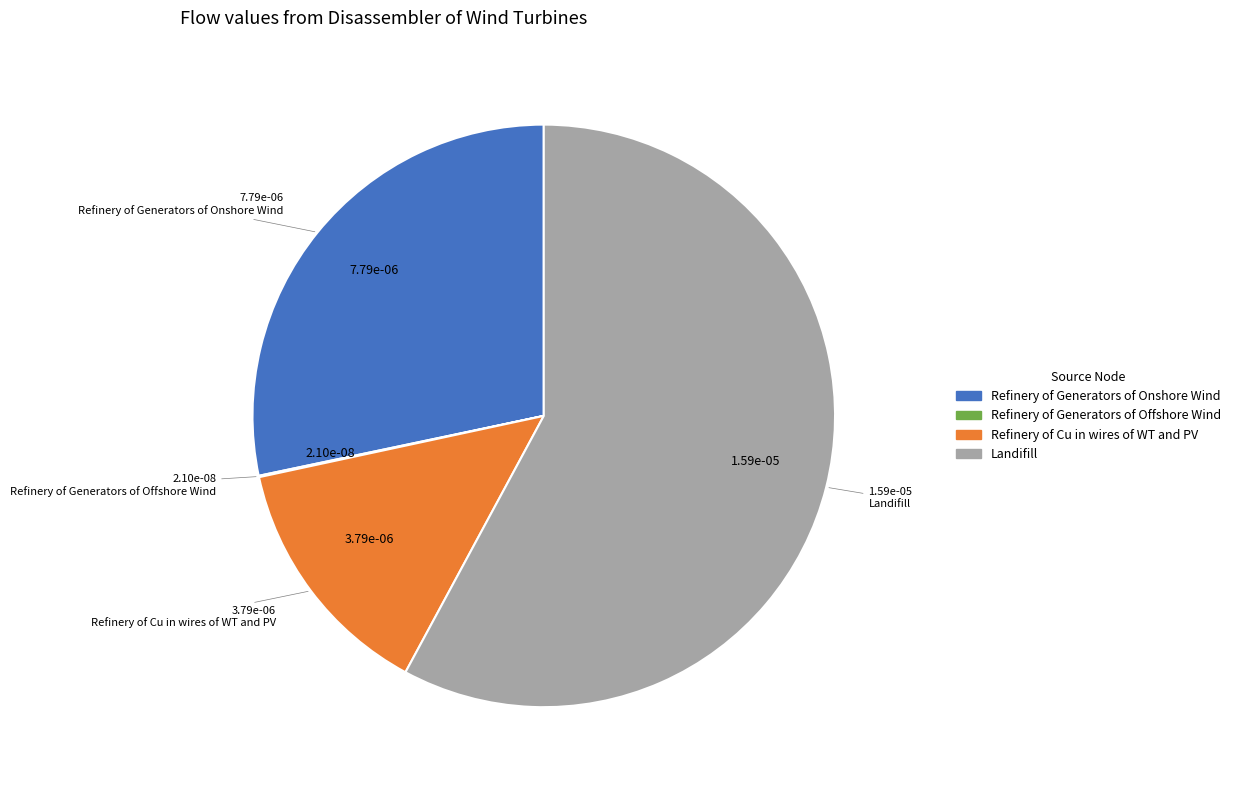

Combined, do Refinery of Generators of Onshore Wind and Refinery of Cu in wires of WT and PV account for over 50%?

No